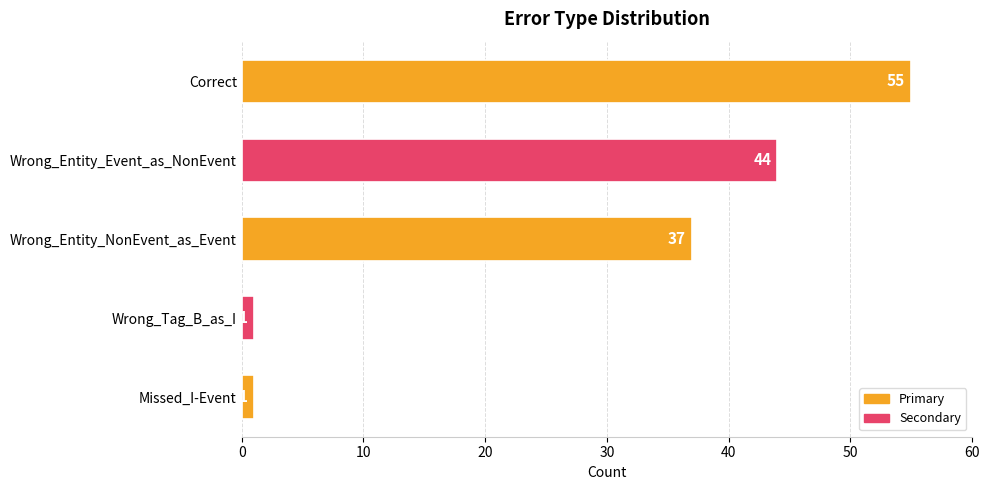

Approximately how many times larger is the value at Wrong_Entity_NonEvent_as_Event compared to Missed_I-Event?

37.0